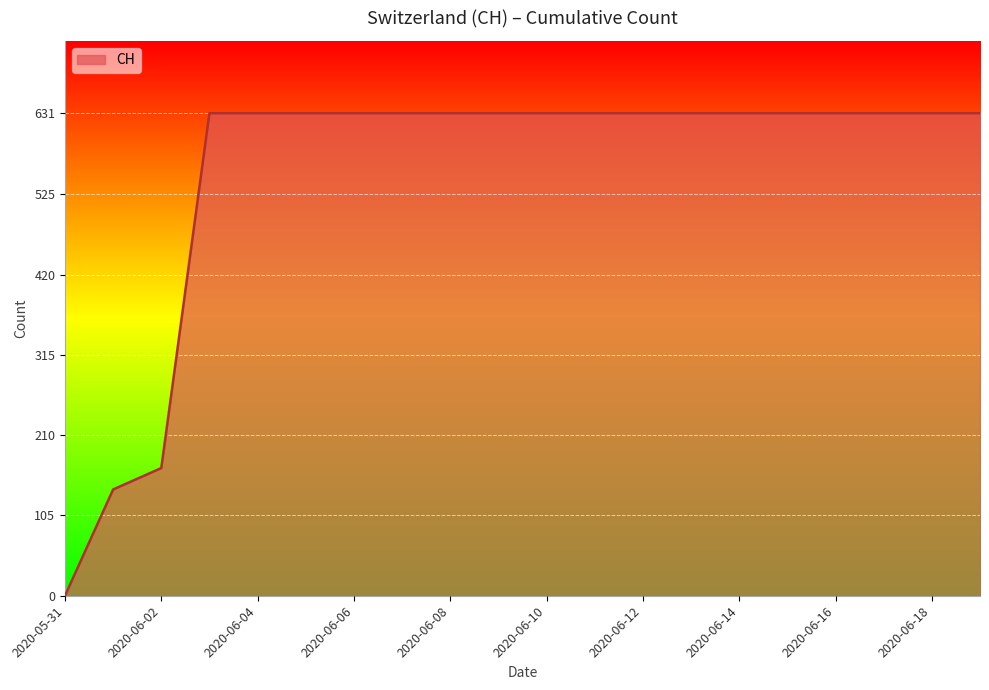

What is the maximum value shown in the chart?

631